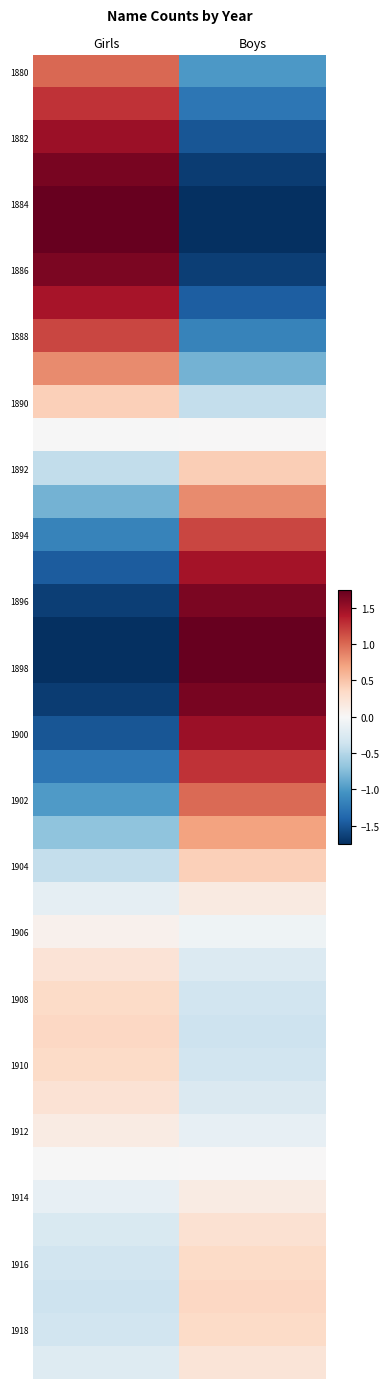

How many distinct data groups are displayed?

40